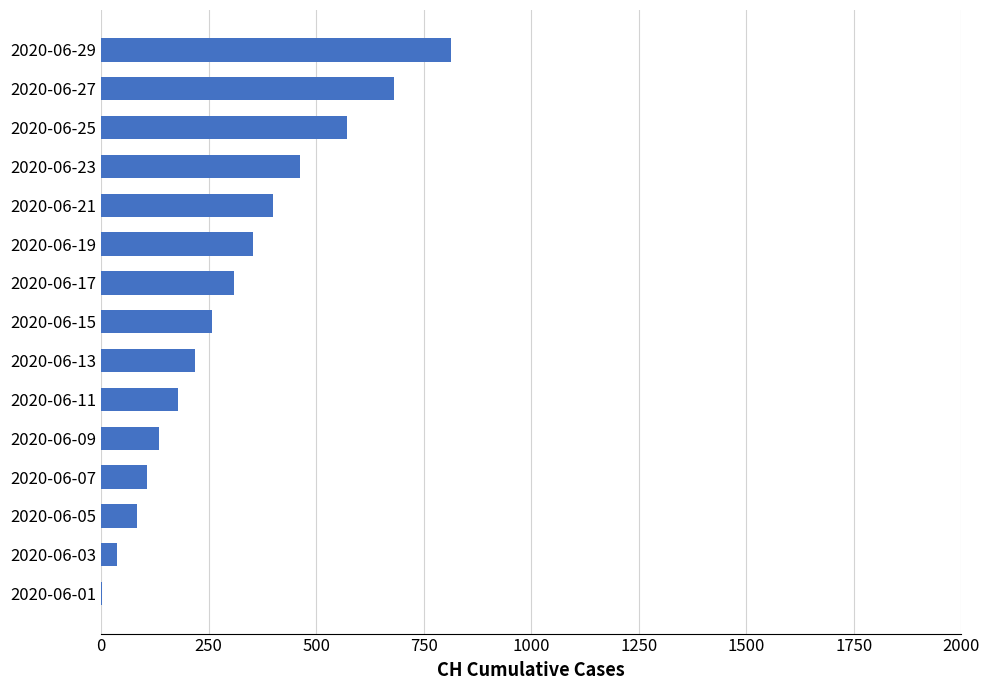

What is the sum of all values?

4611